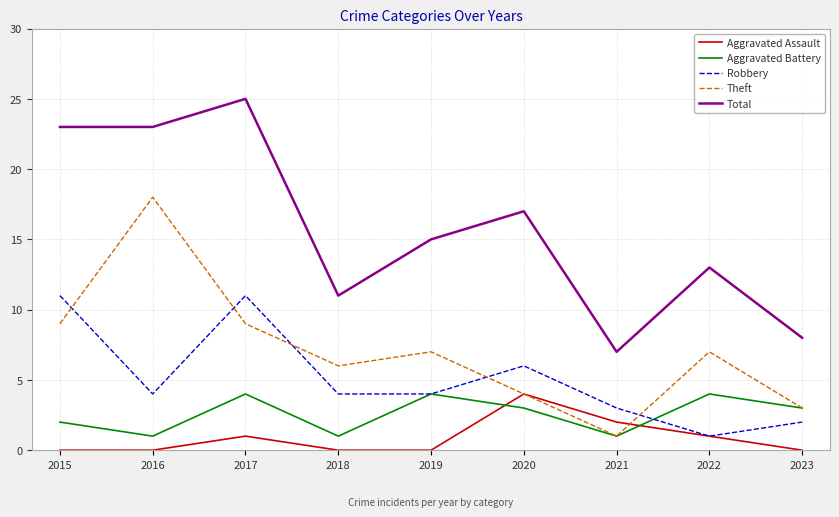

Which series has the largest range (max minus min)?

Total